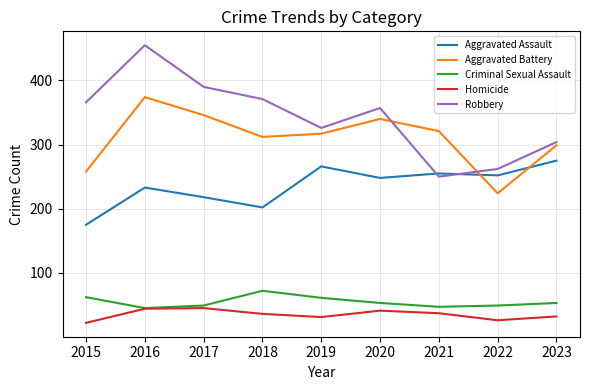

Which label corresponds to the largest value in the chart?

2016